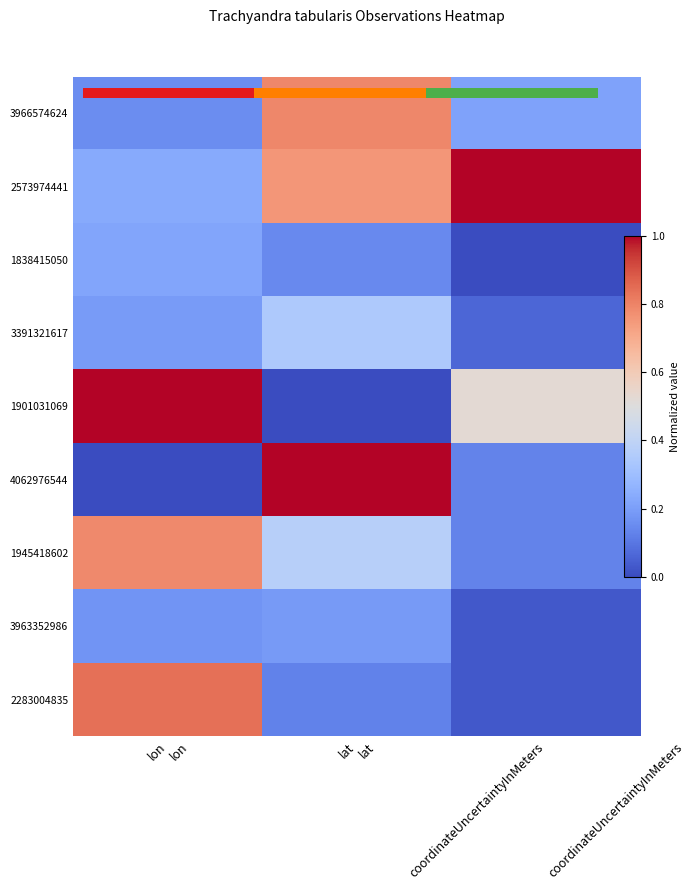

Which series has the largest range (max minus min)?

1901031069